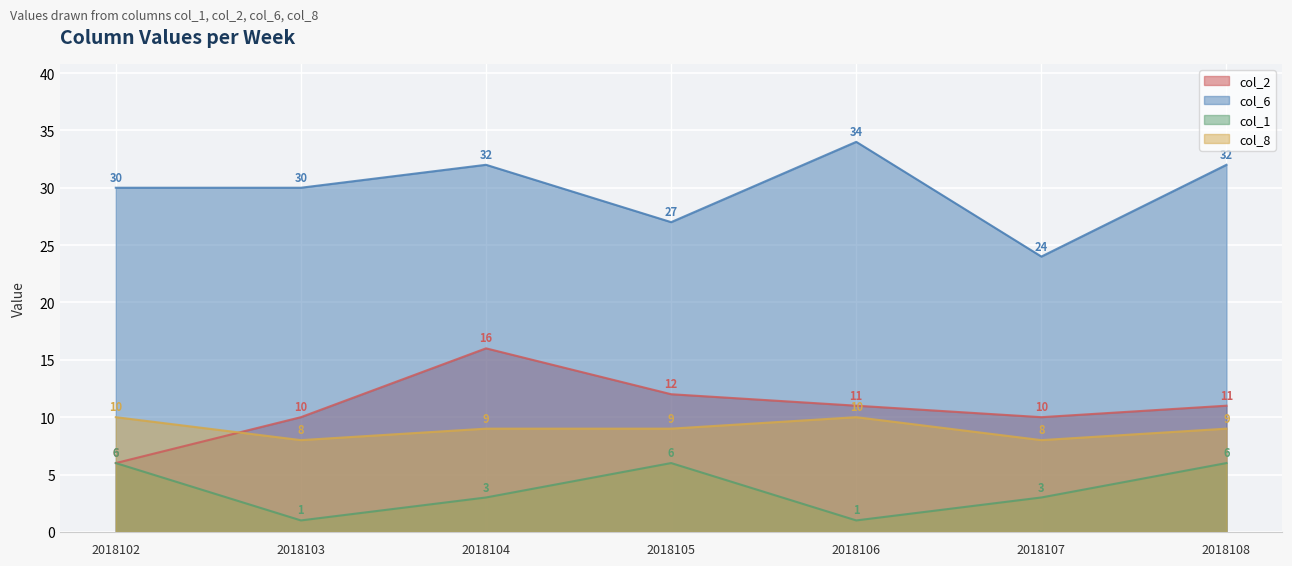

What value does the col_6 series have at 2018102, to the nearest 10?

30